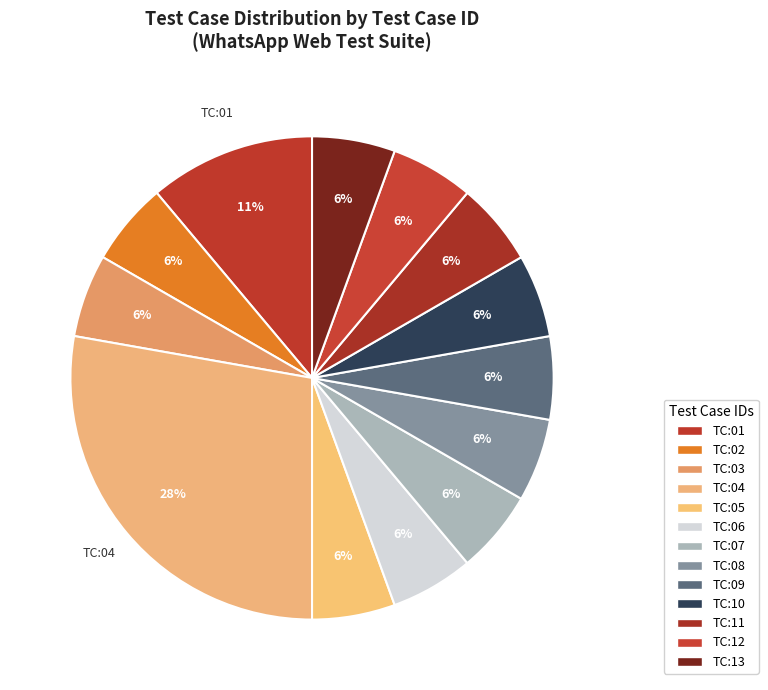

To the nearest percent, what percentage of the pie is TC:13?

6%